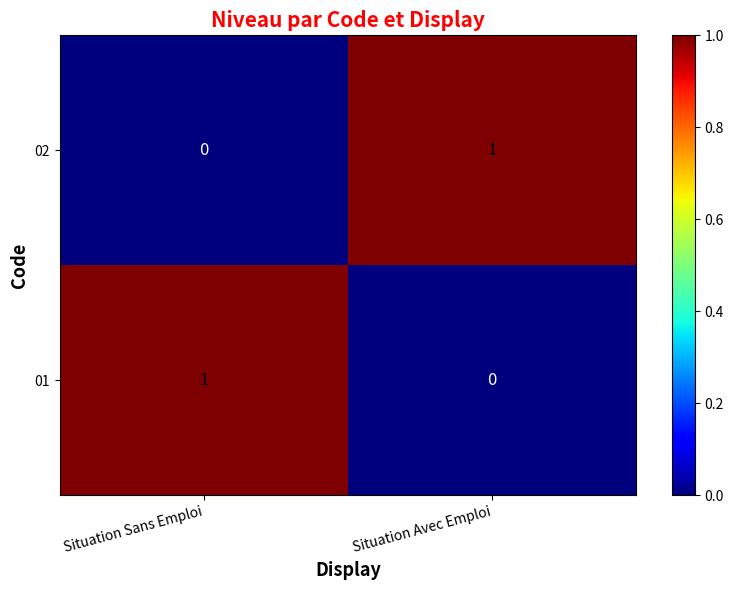

True or false: 01 has a value of 1 at Situation Sans Emploi.

True